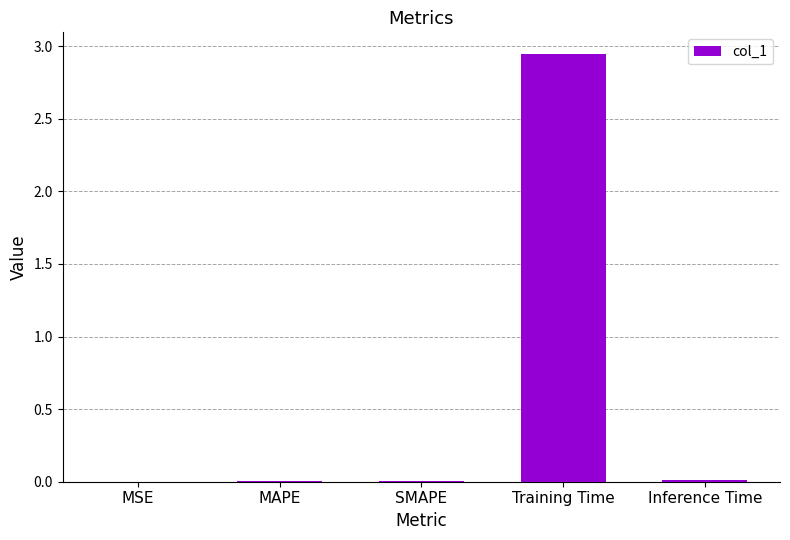

Between MSE and Training Time, which is larger?

Training Time